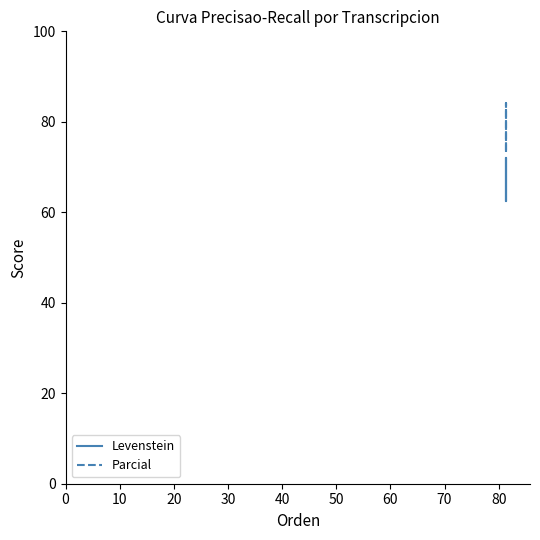

What is the difference between the highest and lowest values at 0?

10.8